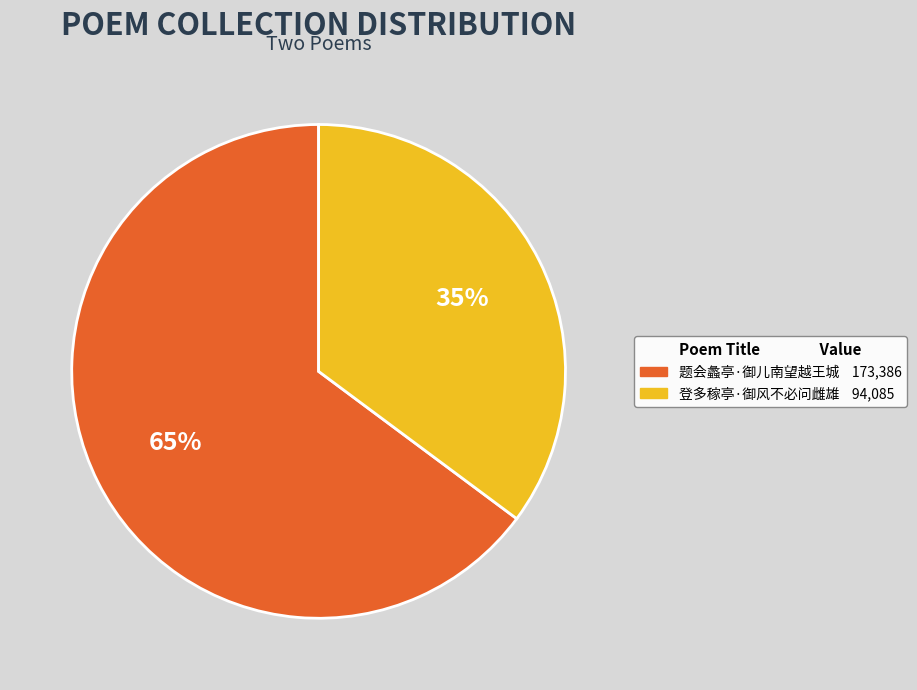

To the nearest percent, what is the difference between the 题会蠡亭·御儿南望越王城 and 登多稼亭·御风不必问雌雄 slice percentages?

30%